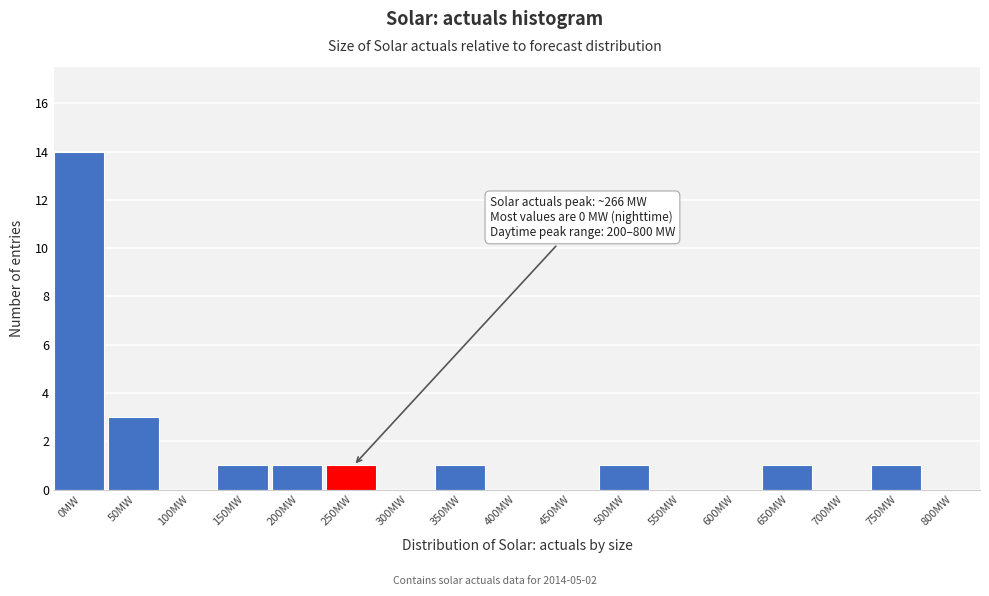

Reading right to left, list all the values displayed in this chart.

800MW=0	750MW=1	700MW=0	650MW=1	600MW=0	550MW=0	500MW=1	450MW=0	400MW=0	350MW=1	300MW=0	250MW=1	200MW=1	150MW=1	100MW=0	50MW=3	0MW=14